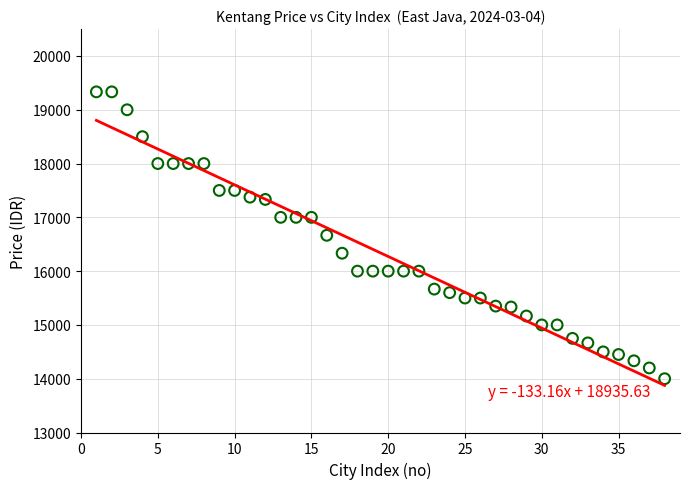

What is the range of Y values (max minus min)?

5333